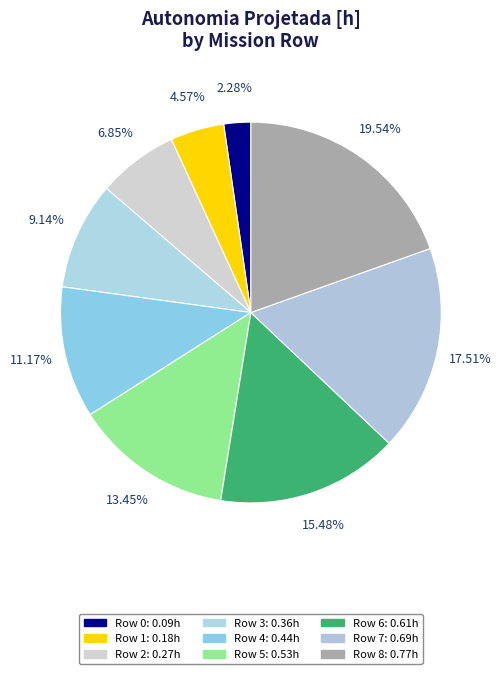

Count the number of slices in the pie.

9